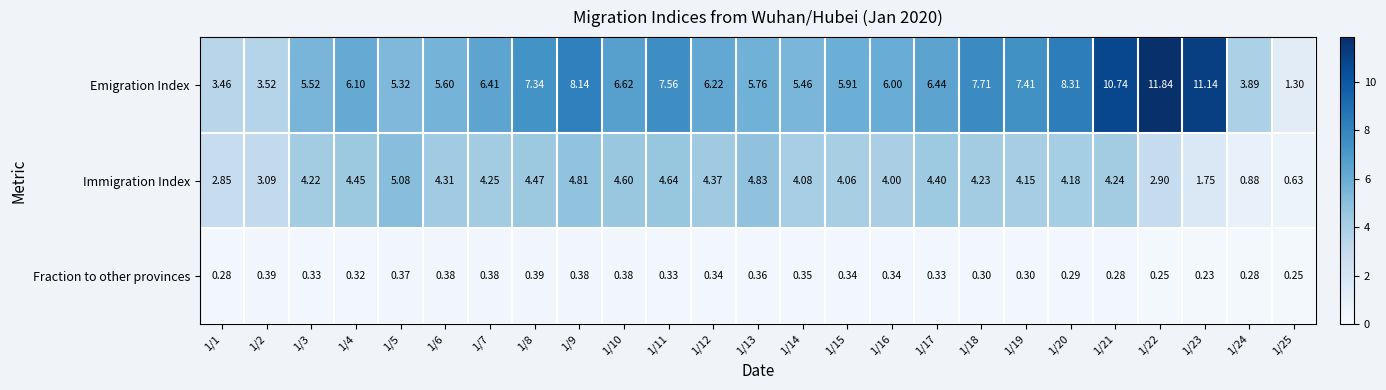

List the series in order of their overall mean, highest first.

Emigration Index, Immigration Index, Fraction to other provinces